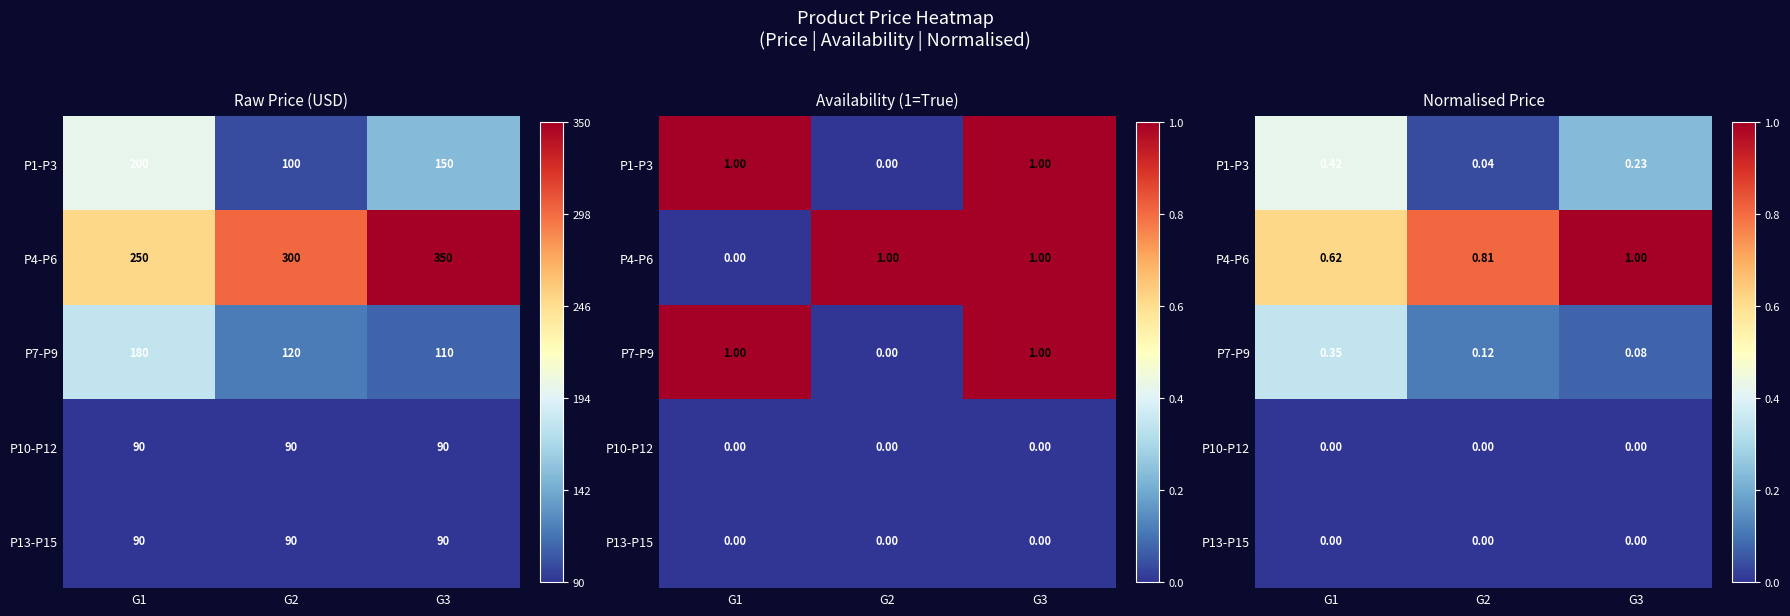

What is the difference between the highest and lowest values at G3?

1.0